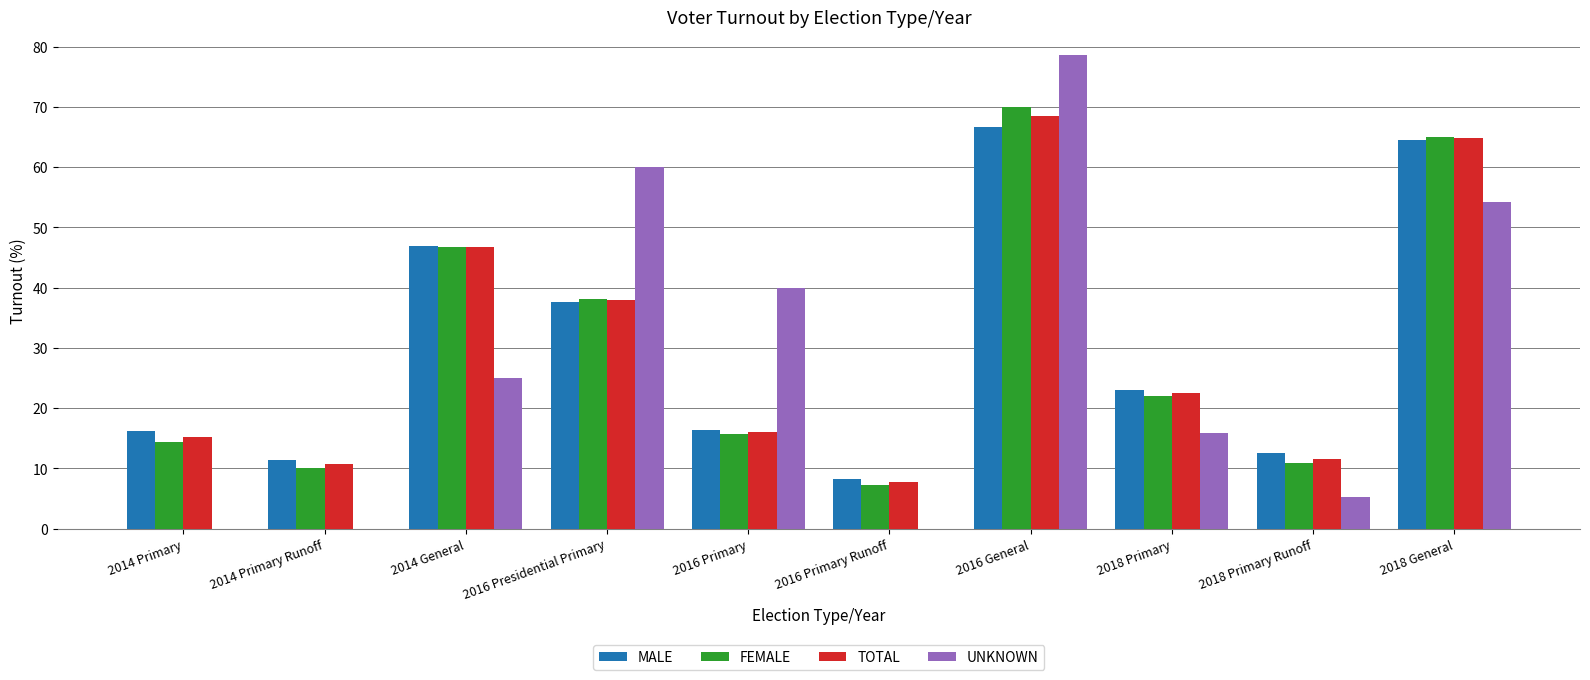

What is the sum of the MALE values at 2018 General and 2014 Primary Runoff?

75.9